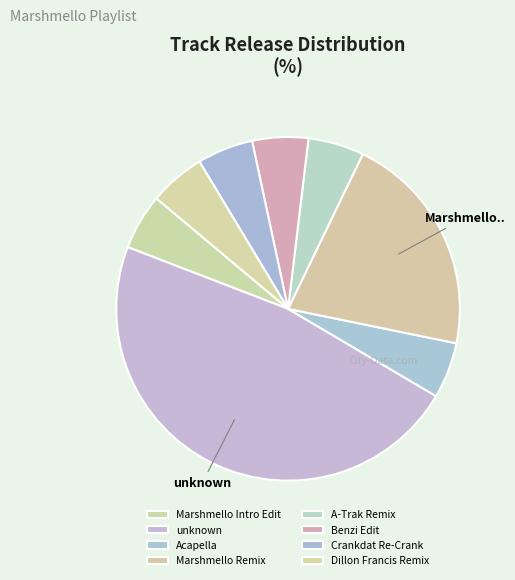

What percentage is the Marshmello Intro Edit slice, to the nearest percent?

5%